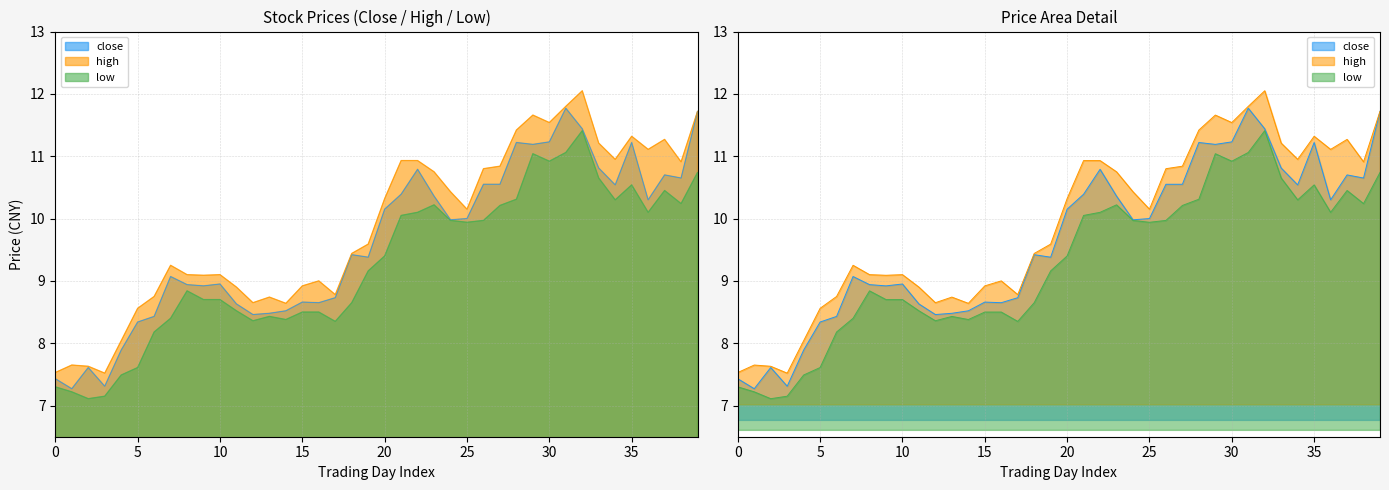

What are all the series names shown in the legend?

close, high, low